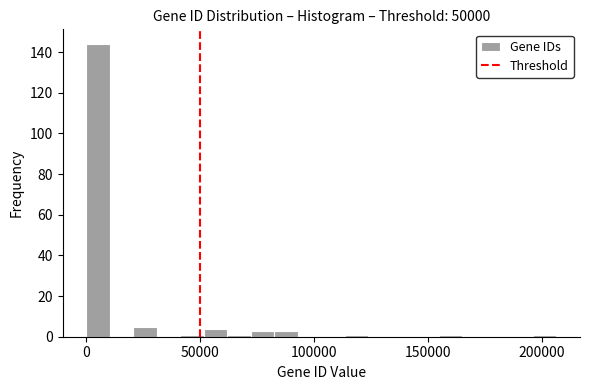

Read against the x-axis, roughly where is the centre of the tallest bar?

5000